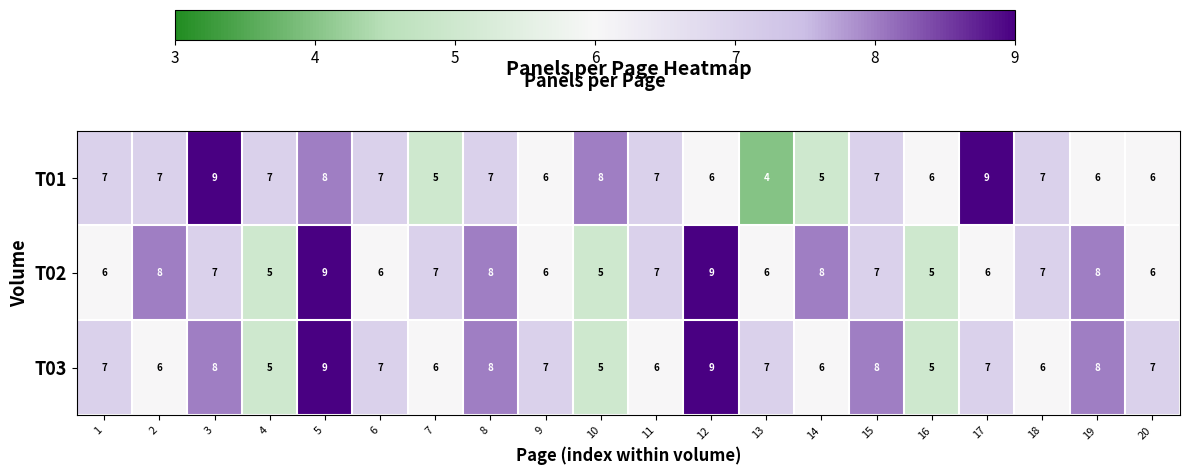

At which category is the sum across all series the highest?

5